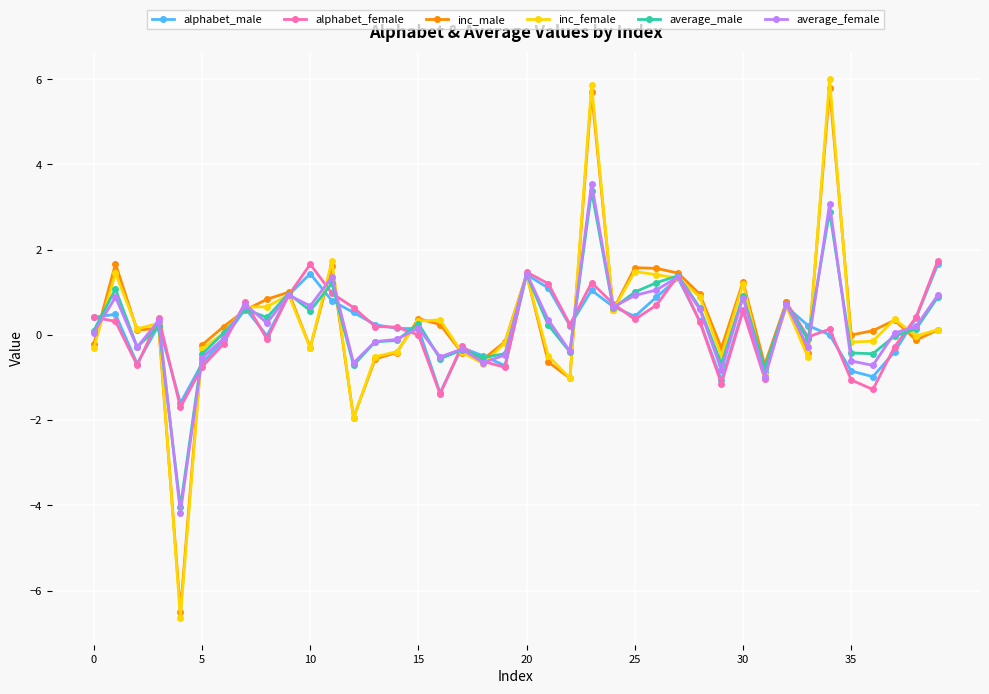

What is the value of the average_male point at the 21st from the left?

1.4